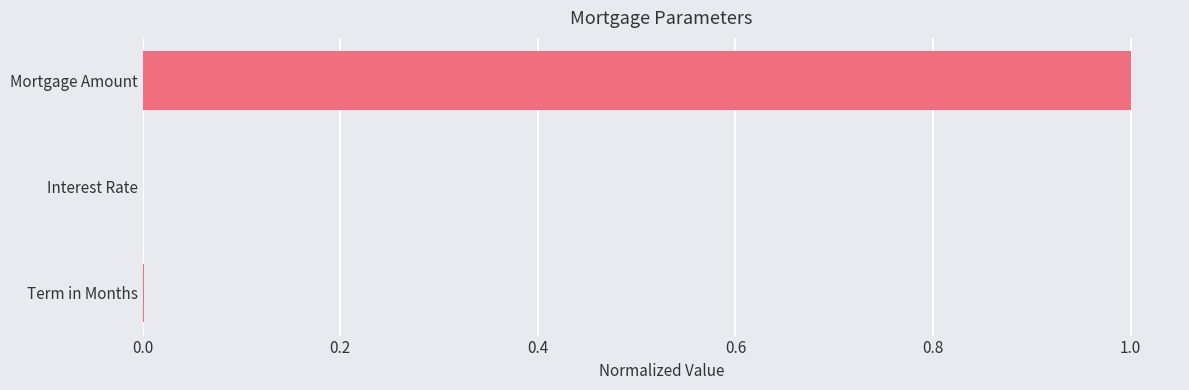

What value does the data have at Mortgage Amount?

1.0